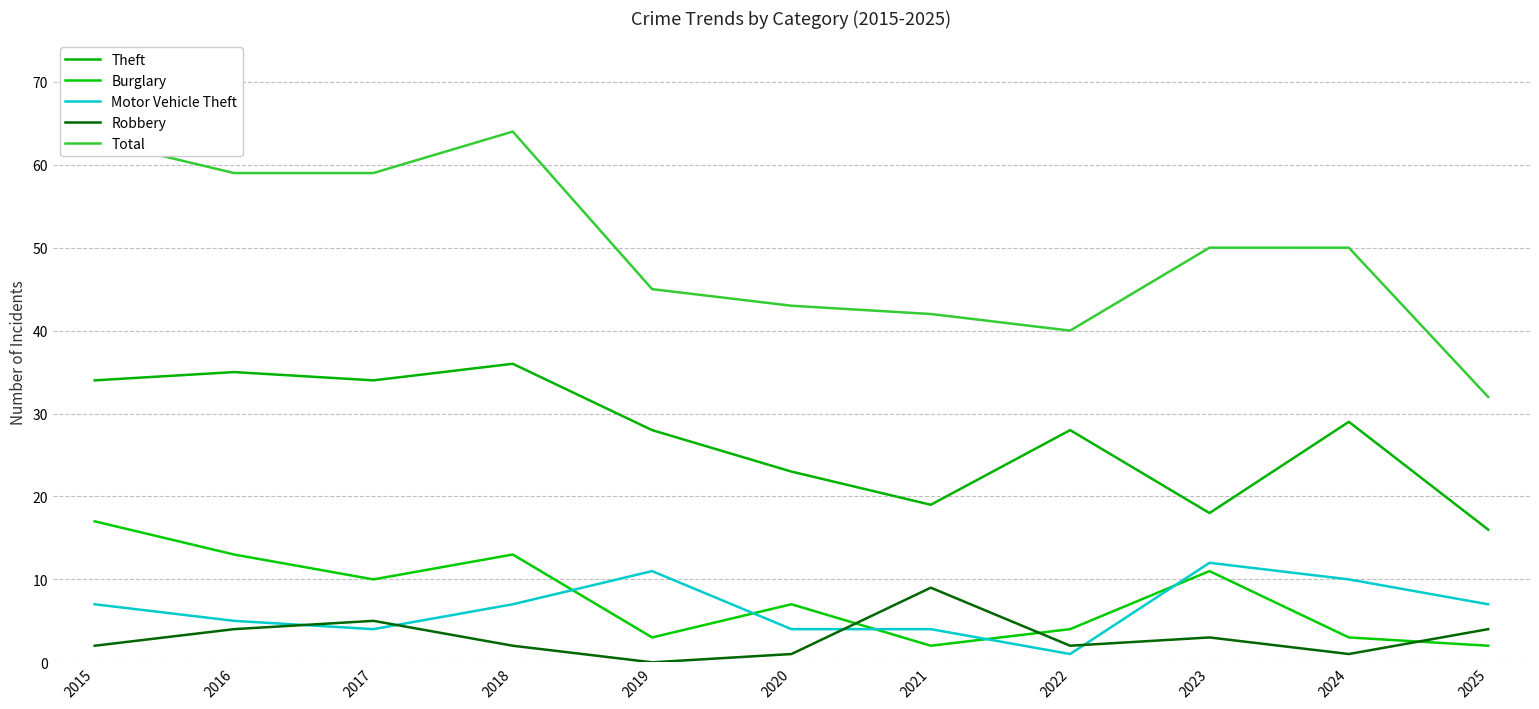

At which category does Total reach its first local peak?

2018